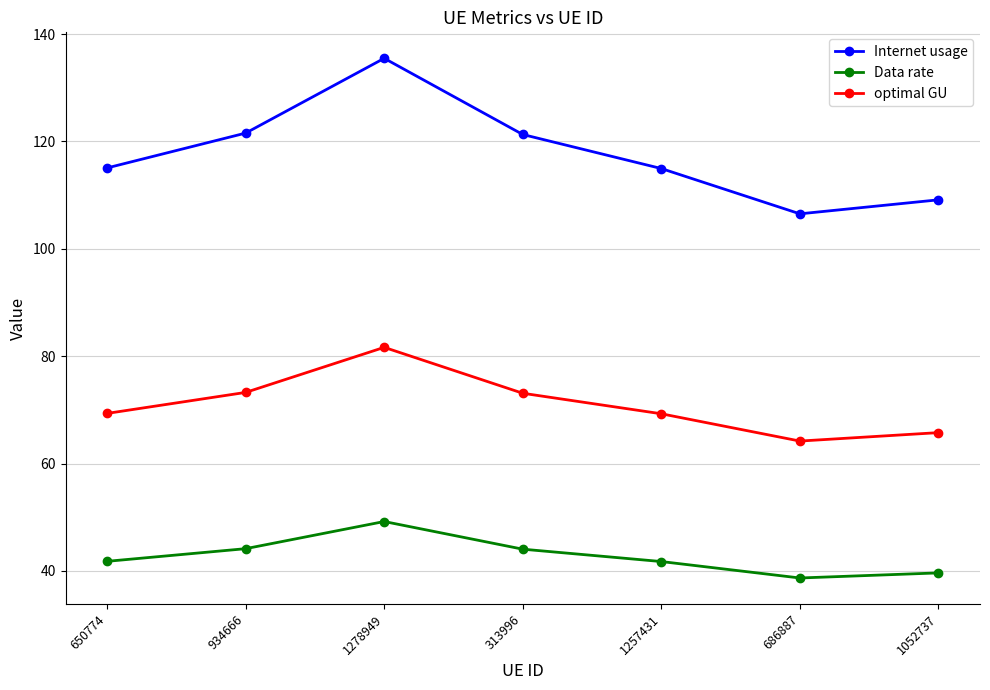

Rank the series by their average value, from lowest to highest.

Data rate, optimal GU, Internet usage